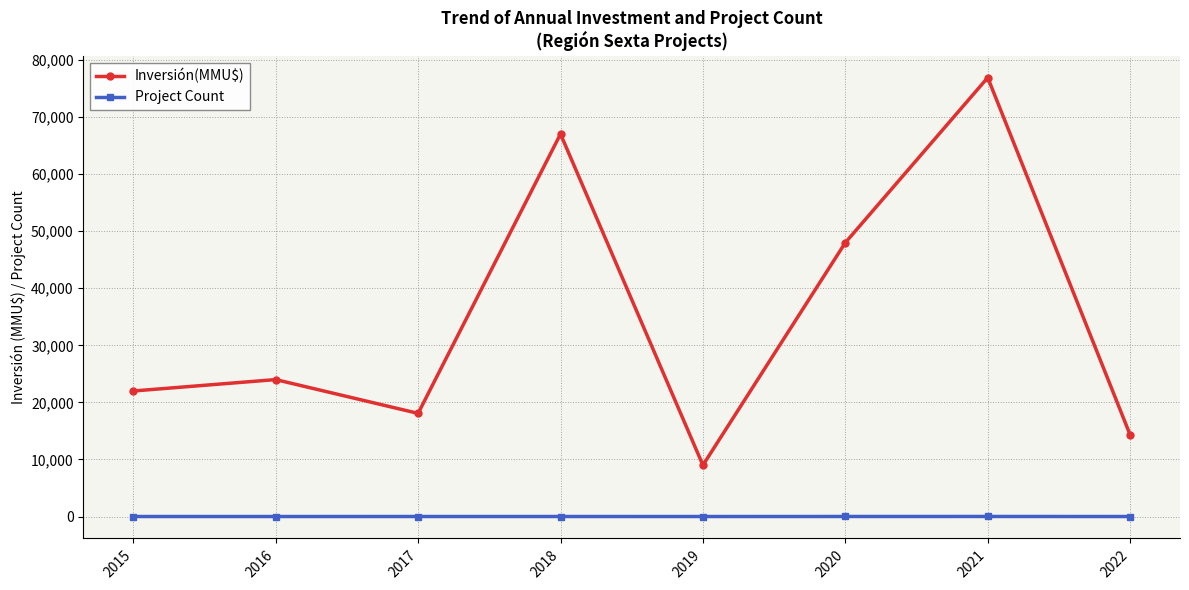

List the series in order of their overall mean, highest first.

Inversión(MMU$), Project Count